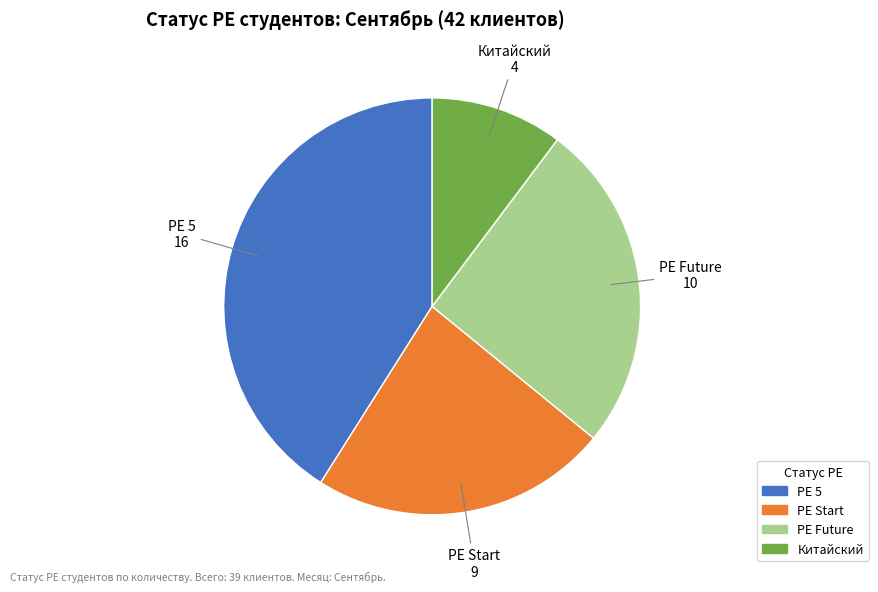

Which category has the smallest portion of the pie?

Китайский